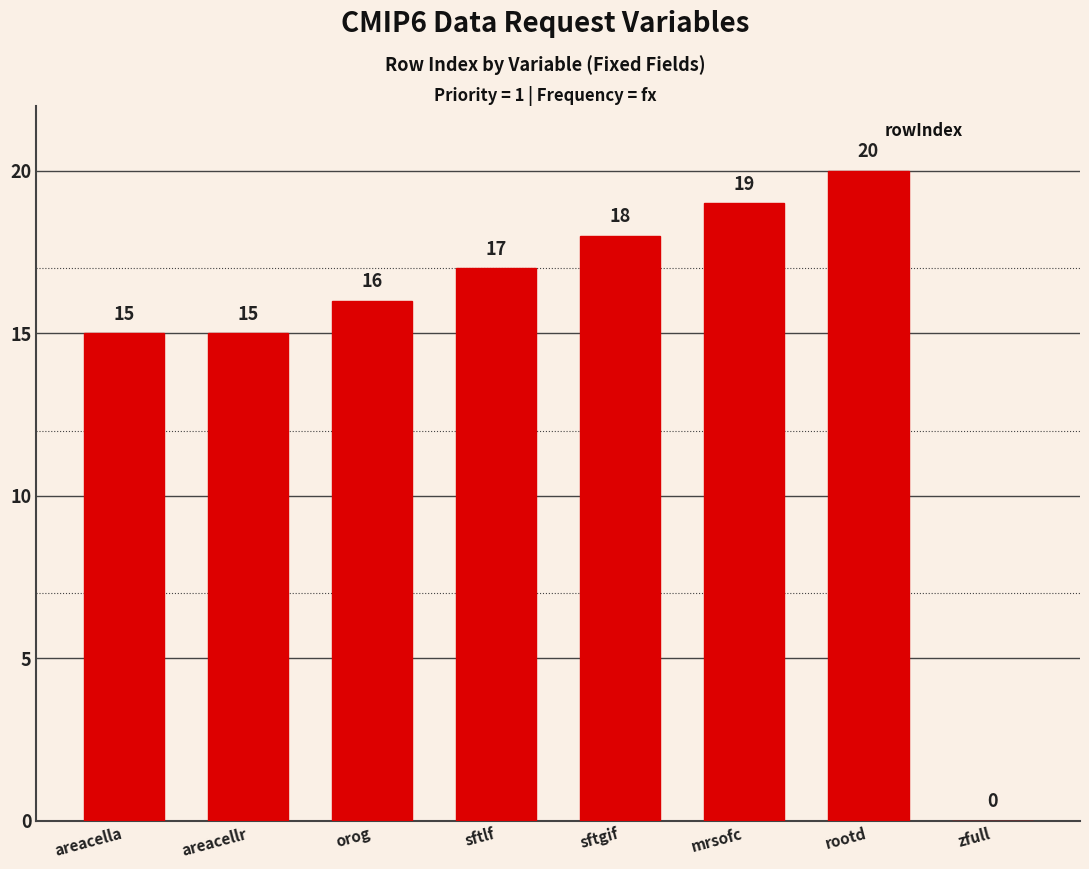

What value does the data have at sftgif?

18